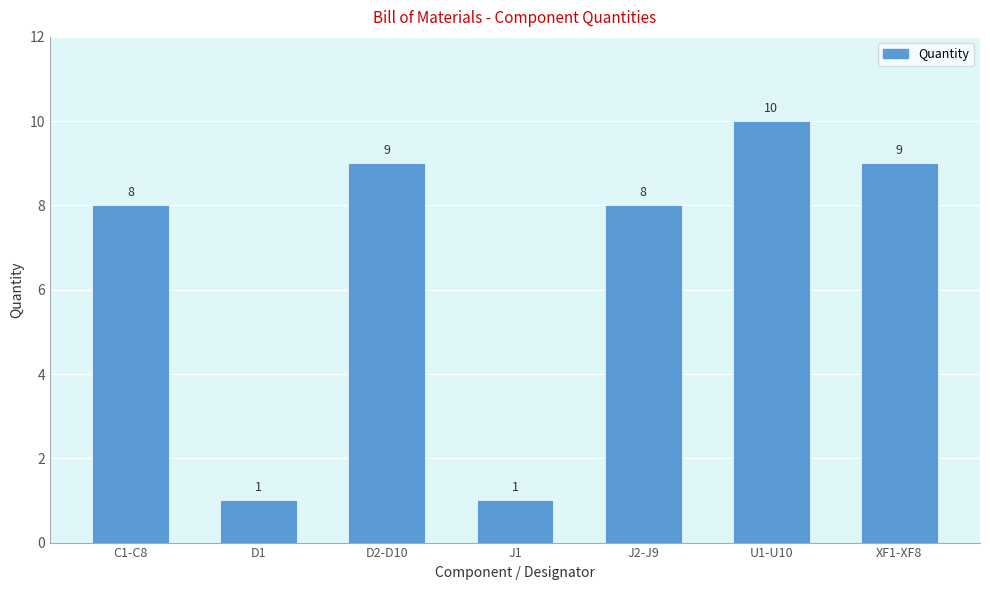

What is the ratio of the value at U1-U10 to the value at D2-D10?

1.1